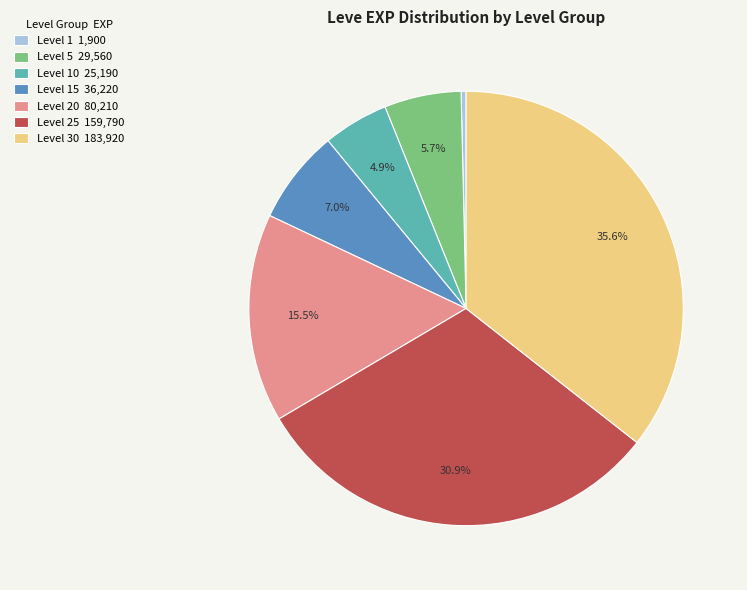

Is there any slice that represents more than half of the pie?

No